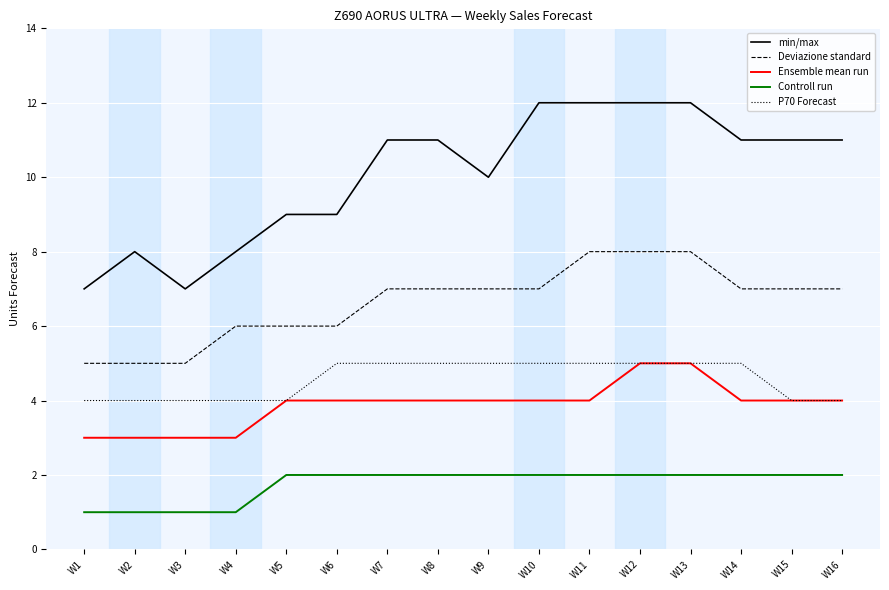

At how many categories does at least one series exceed 6?

16